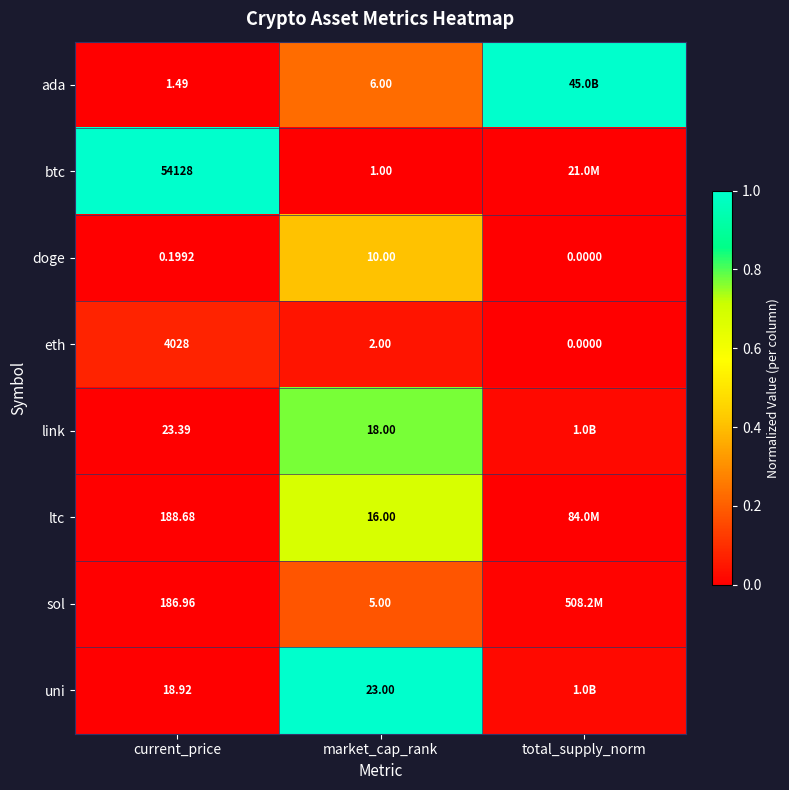

At which label does eth first exceed 2?

current_price